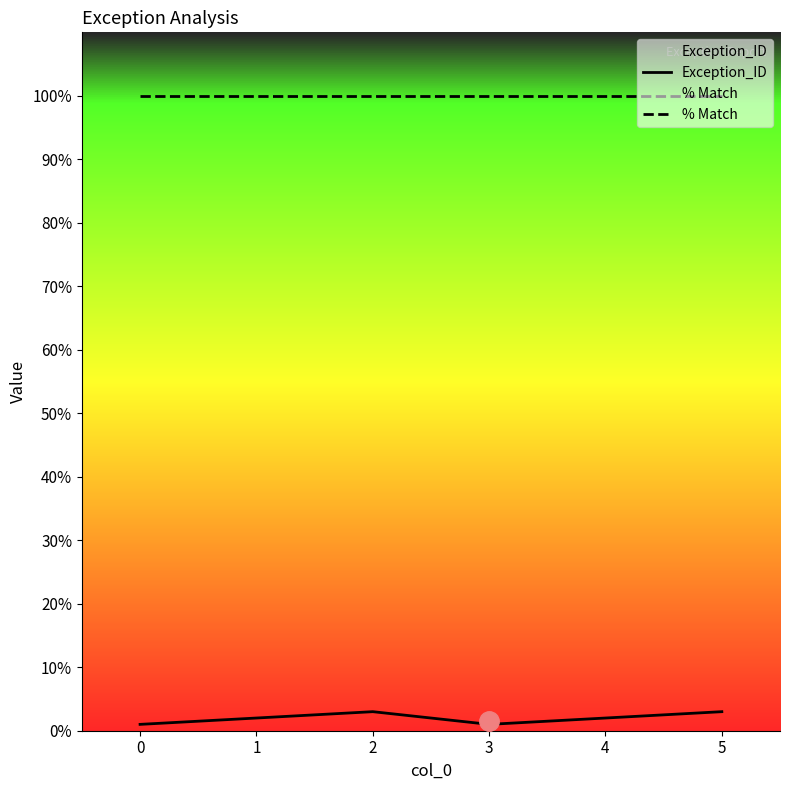

Which series changed the most between 0 and 4?

Exception_ID